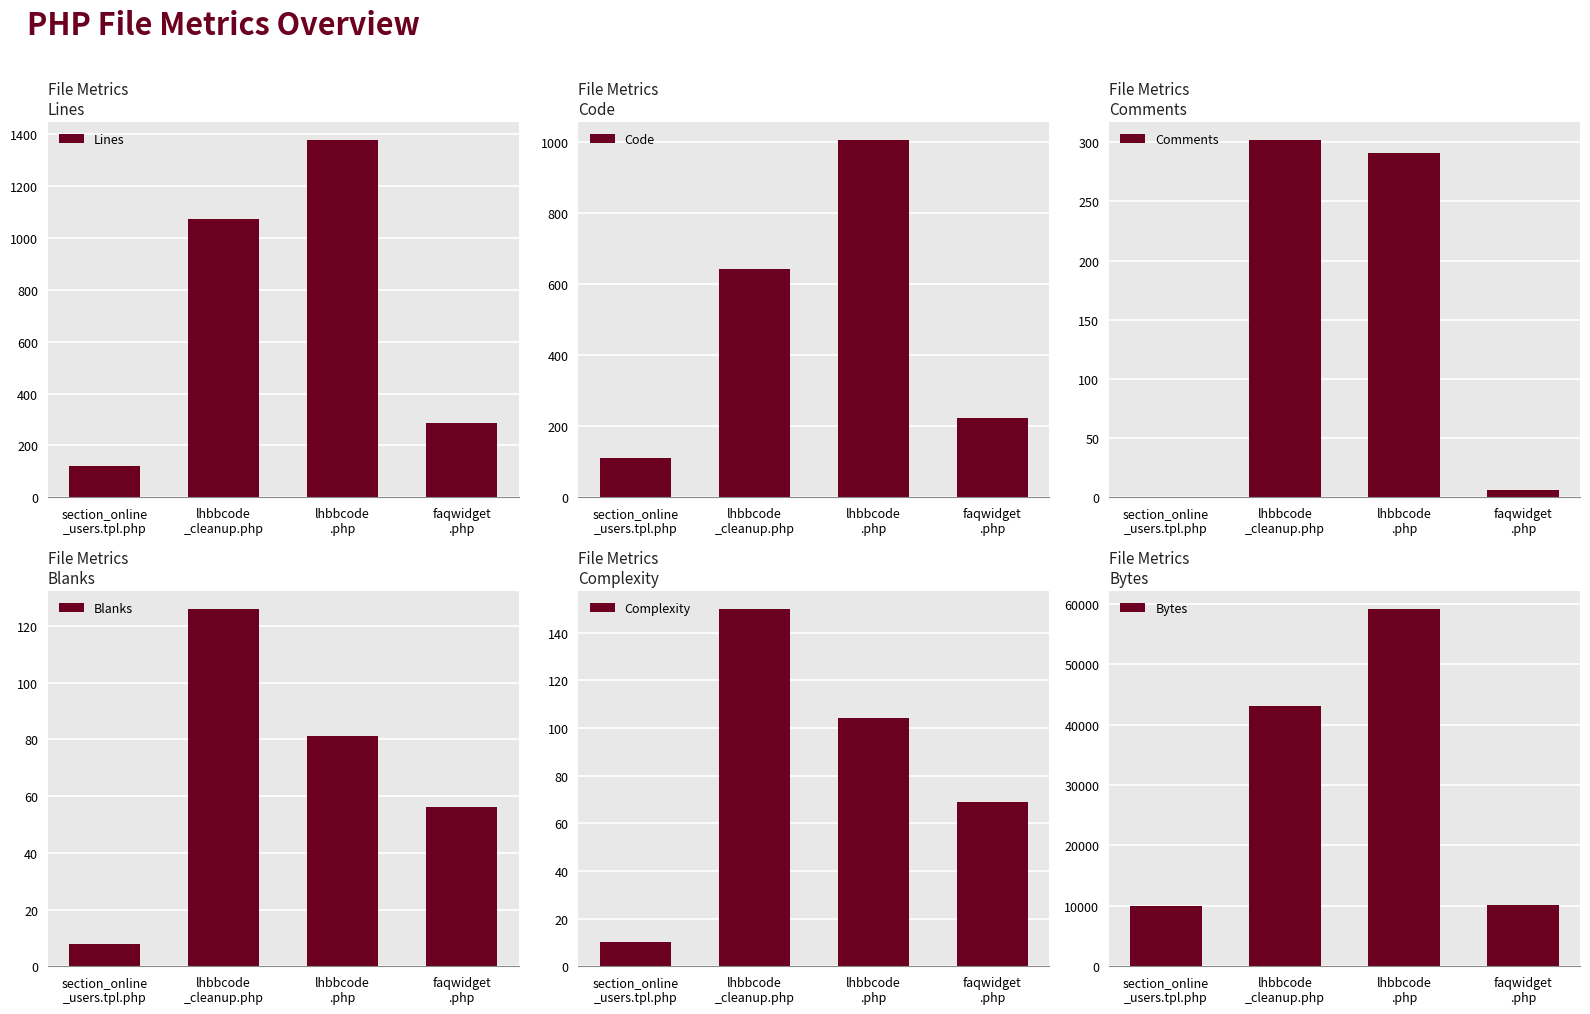

Count the number of categories in the chart.

4